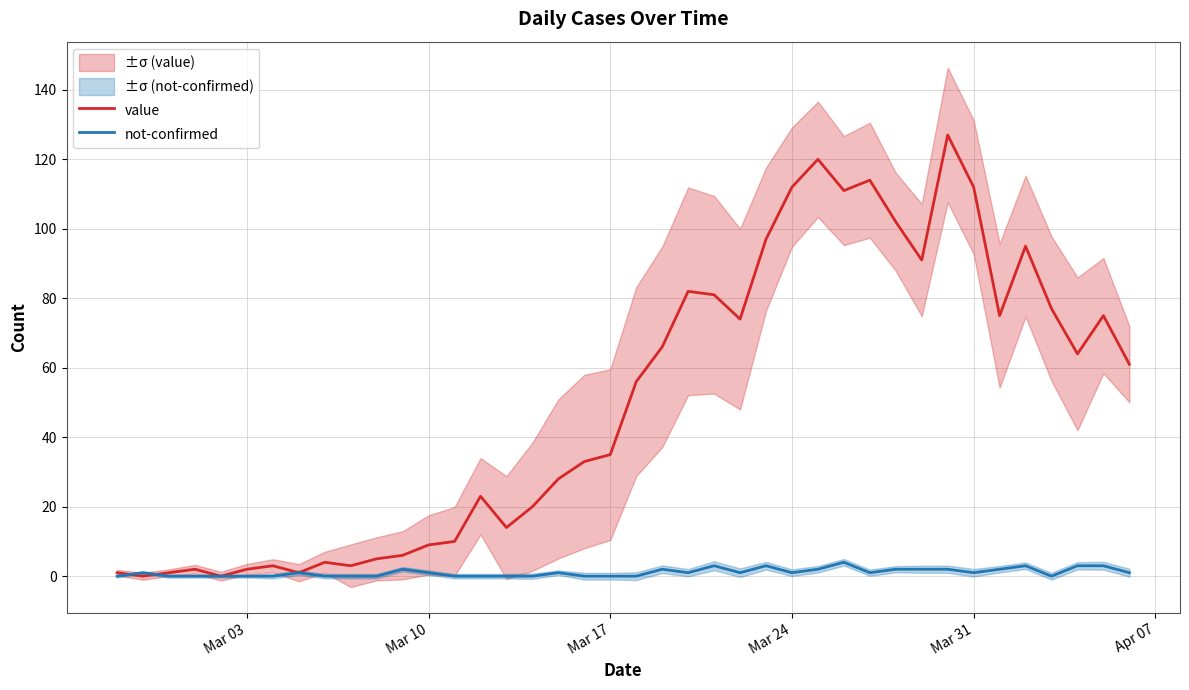

The value of value at Mar 10 is 14. True or false?

False